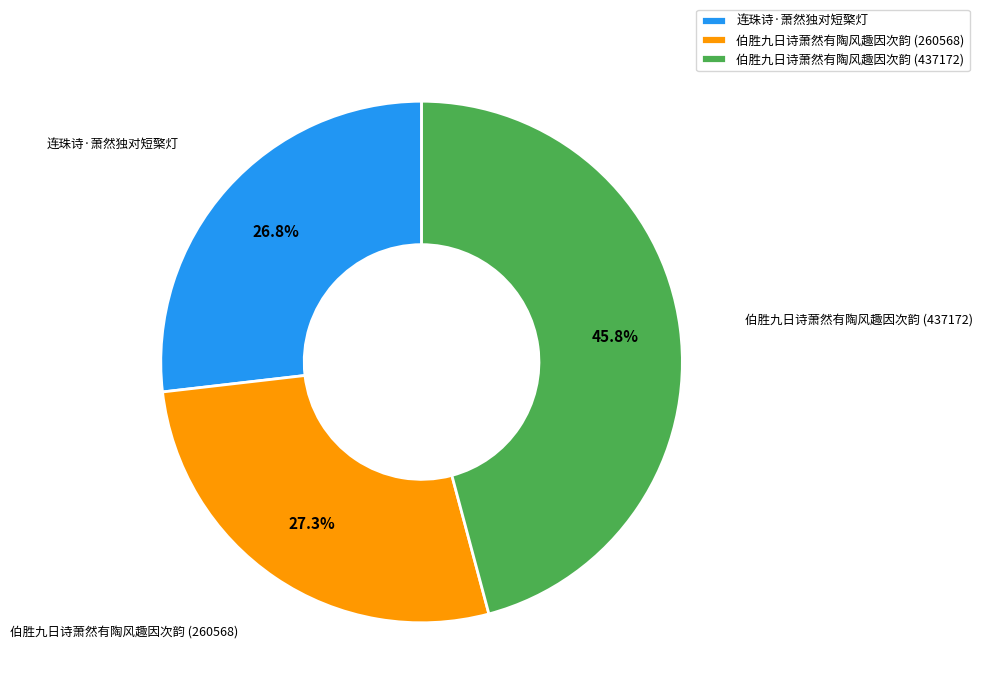

Is there a majority slice in this chart?

No